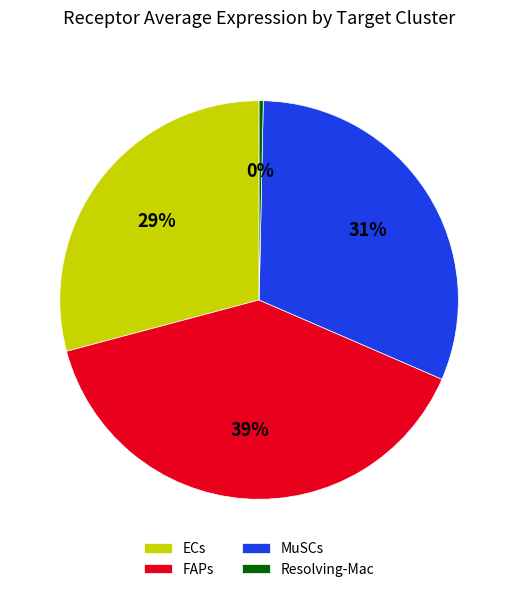

The ECs slice represents 16% of the pie. True or false?

False